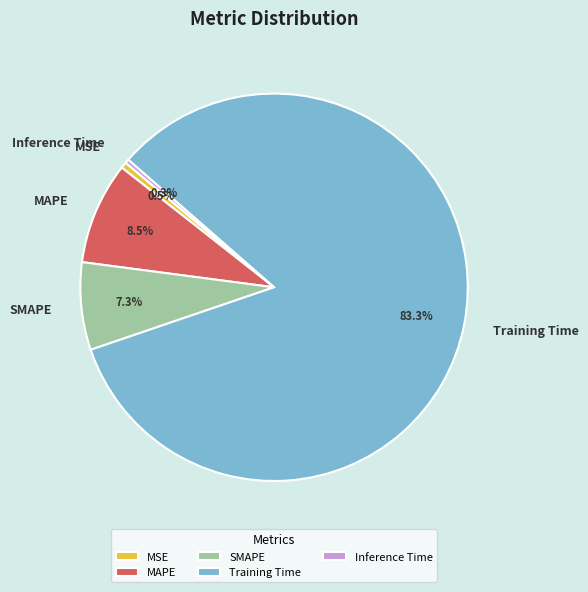

What percentage do SMAPE and Inference Time together represent?

7.6%